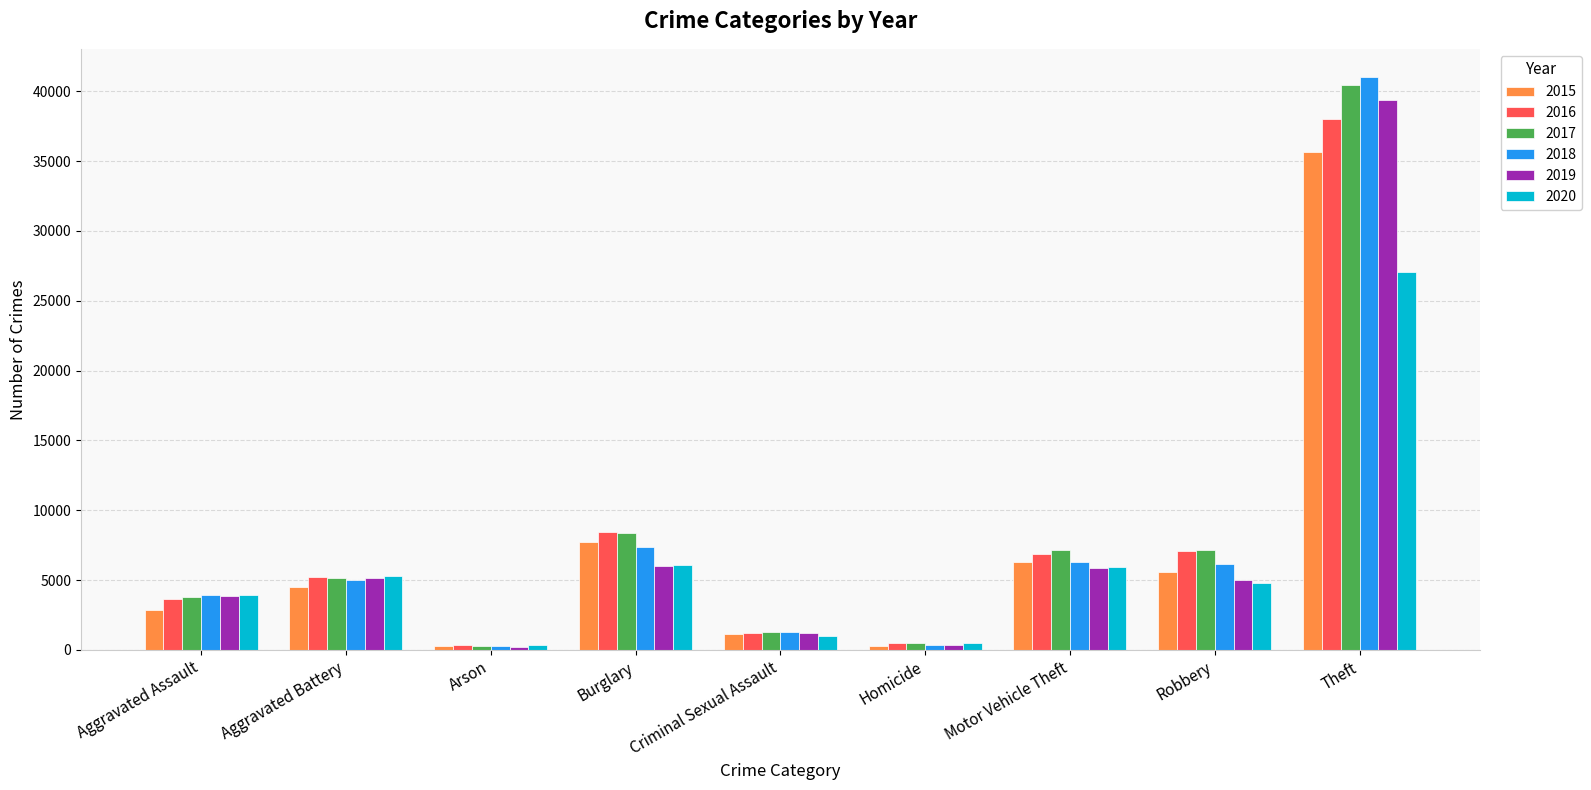

The 2020 series shows 2038 at Aggravated Assault. True or false?

False